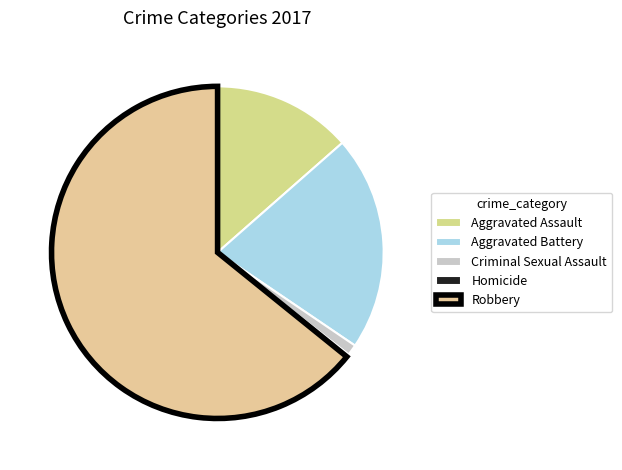

To the nearest percent, what is the difference between the largest and smallest slice percentages?

64%